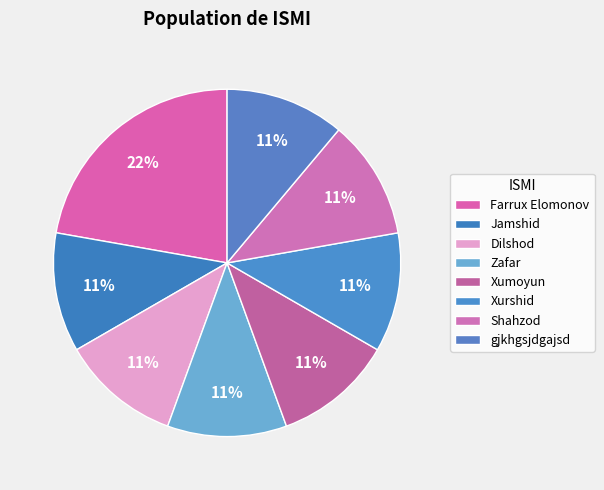

What percentage do Dilshod and gjkhgsjdgajsd together represent?

22.2%